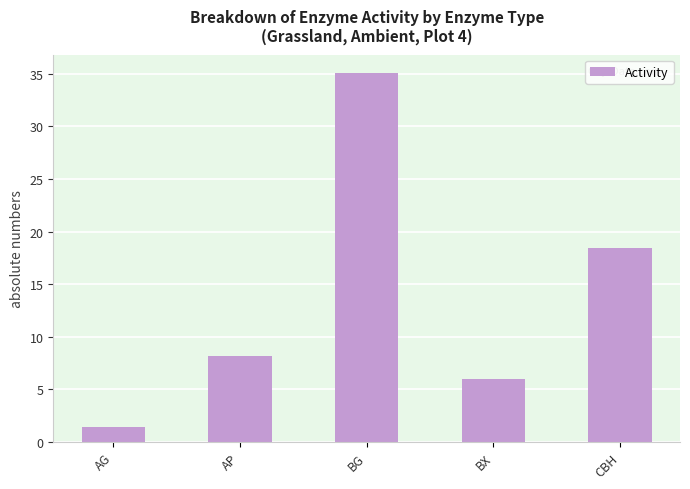

How many categories are shown in the chart?

5